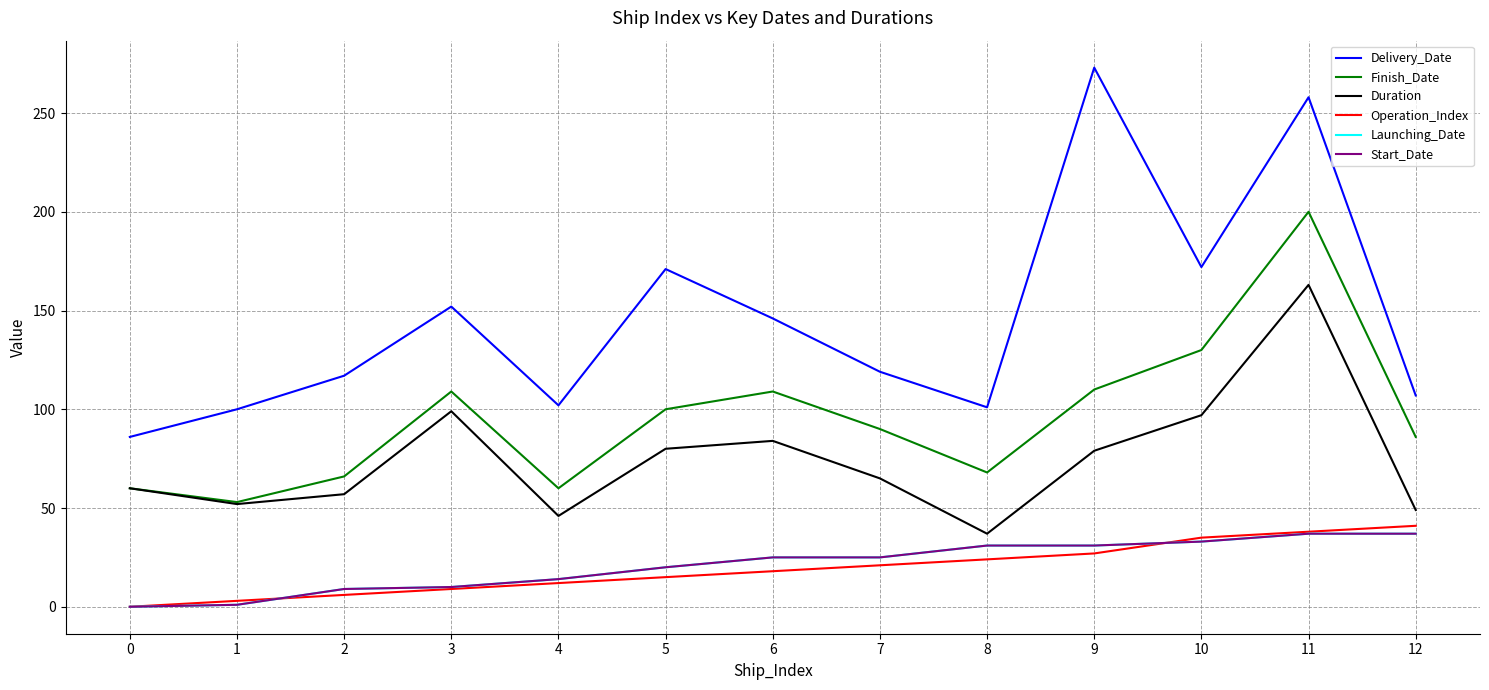

What is the total value across all series at 5?

406